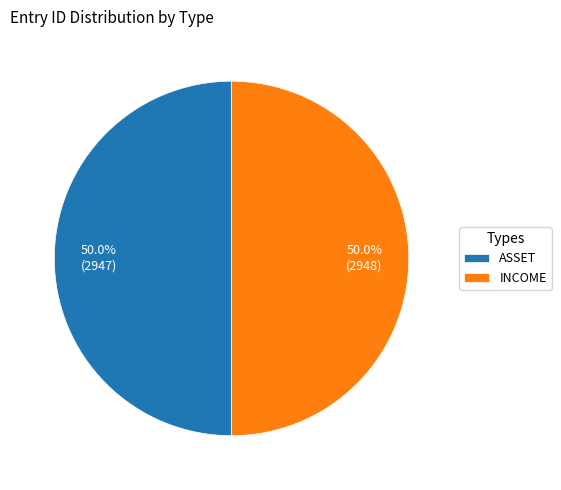

Combined, do INCOME and ASSET account for over 50%?

Yes